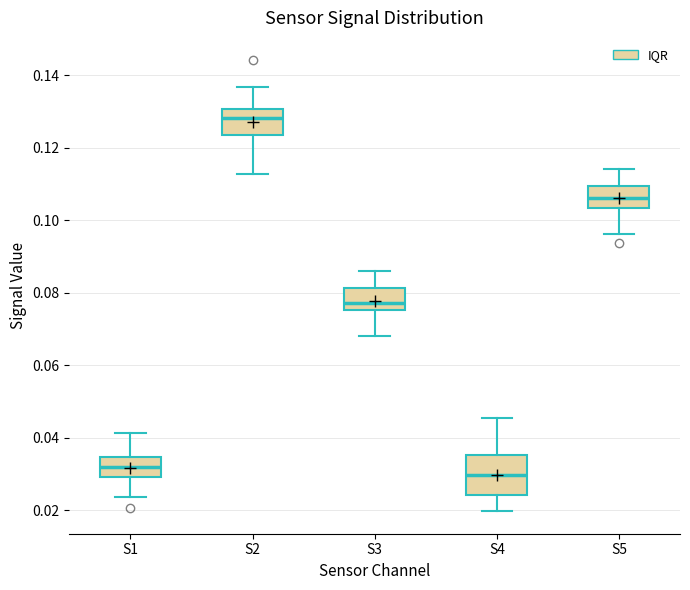

Comparing the boxes themselves (not the whiskers), which one is the tallest?

S4